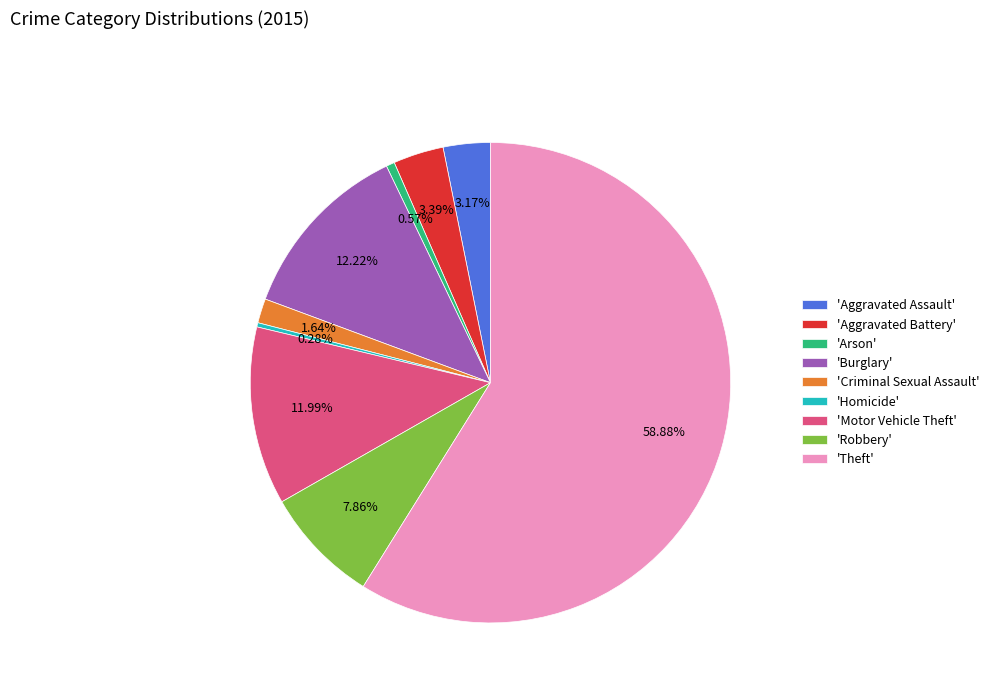

Approximately how many times larger is the value at 'Motor Vehicle Theft' compared to 'Aggravated Assault'?

3.8